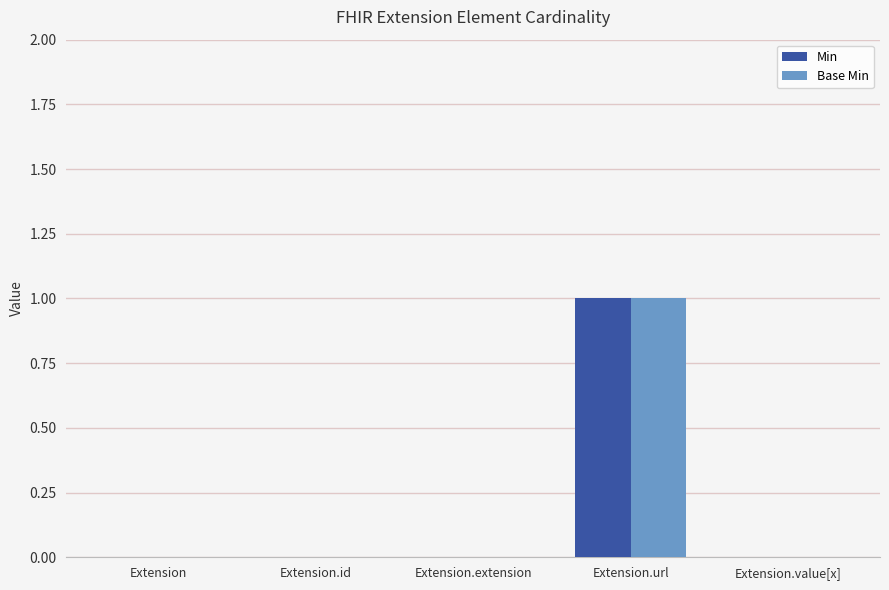

Is the value of Min at Extension.id greater than the value of Base Min at Extension.url?

No